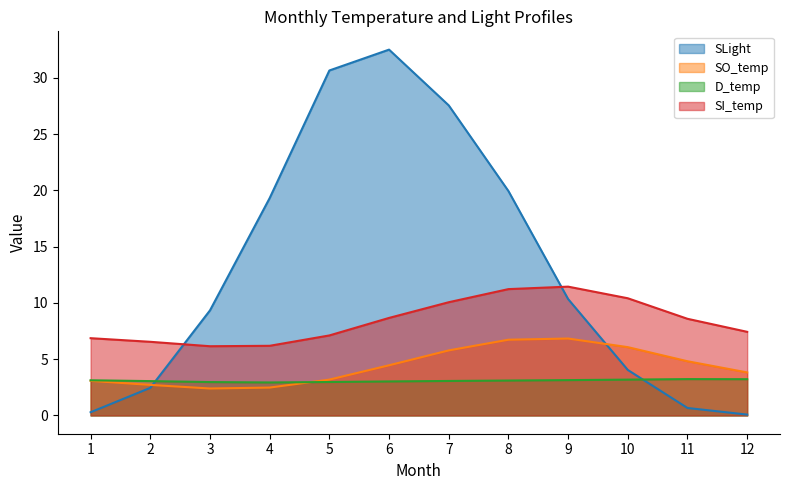

What is the difference between the maximum and minimum values in the SO_temp series?

4.4